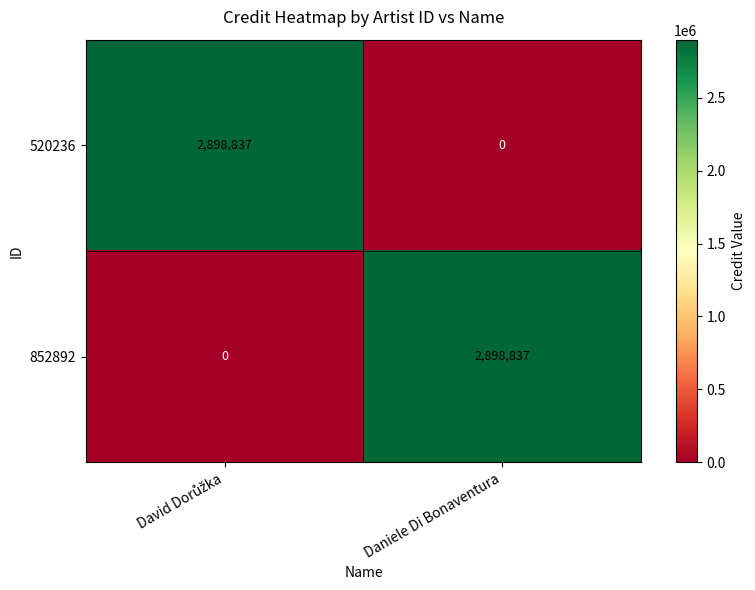

What is the spread (max minus min) of values at Daniele Di Bonaventura?

2898837